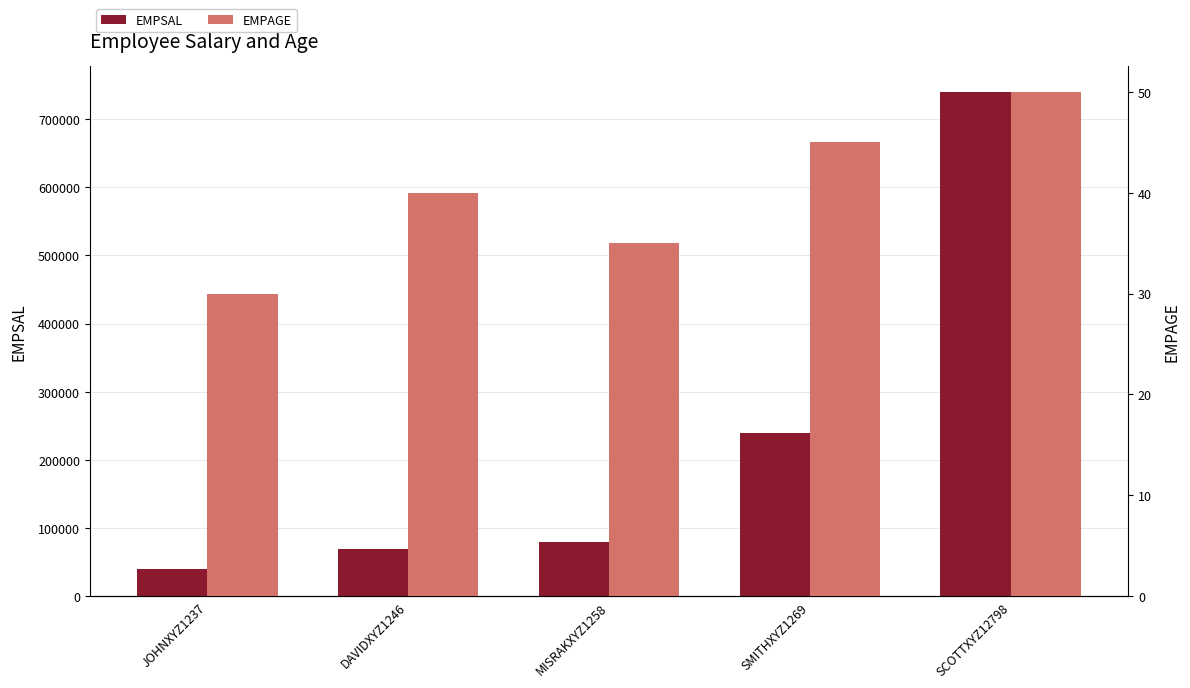

Reading right to left, transcribe all the data shown in this chart.

EMPSAL: SCOTTXYZ12798=740000	SMITHXYZ1269=240000	MISRAKXYZ1258=80000	DAVIDXYZ1246=70000	JOHNXYZ1237=40000
EMPAGE: SCOTTXYZ12798=50	SMITHXYZ1269=45	MISRAKXYZ1258=35	DAVIDXYZ1246=40	JOHNXYZ1237=30